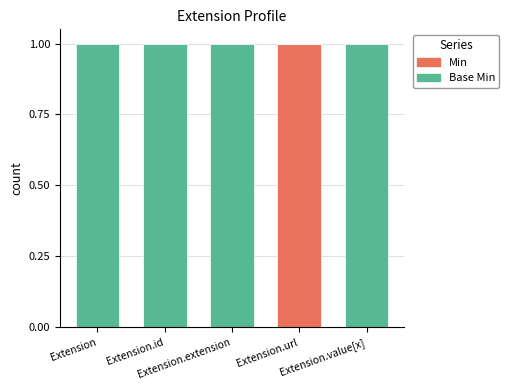

Are the bars grouped side by side (vs. stacked)?

No